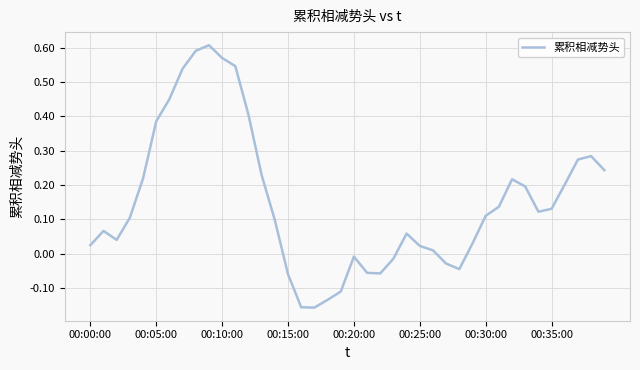

Is this an area chart (filled region under the line)?

No